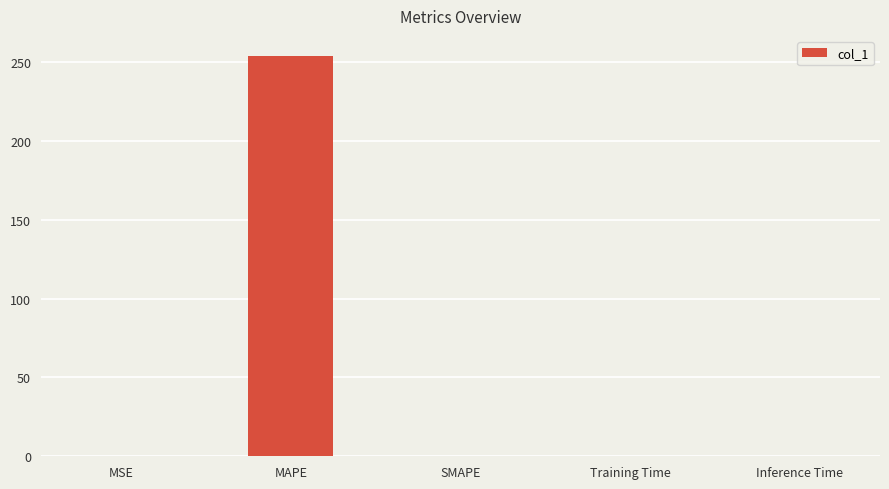

The chart shows a value of 0.0 at SMAPE. True or false?

True